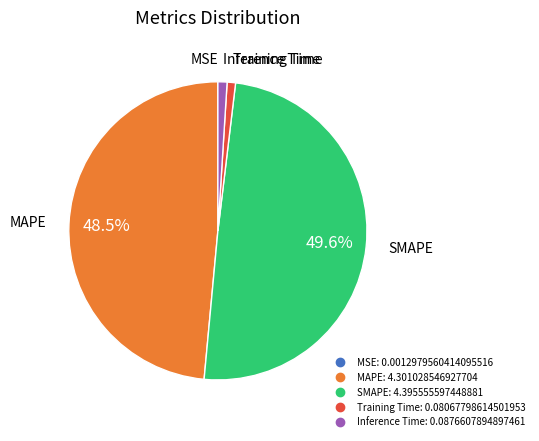

To the nearest percent, what percentage of the pie is Inference Time?

1%